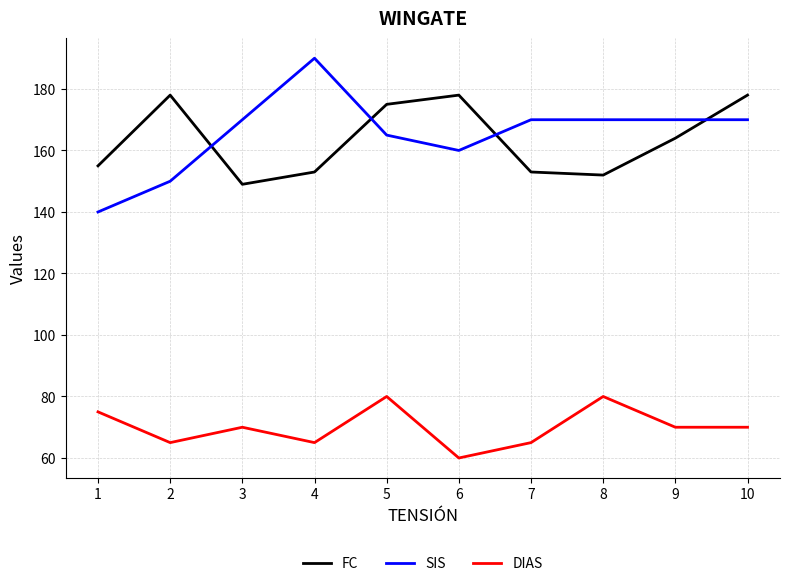

What is the spread (max minus min) of values at 7?

105